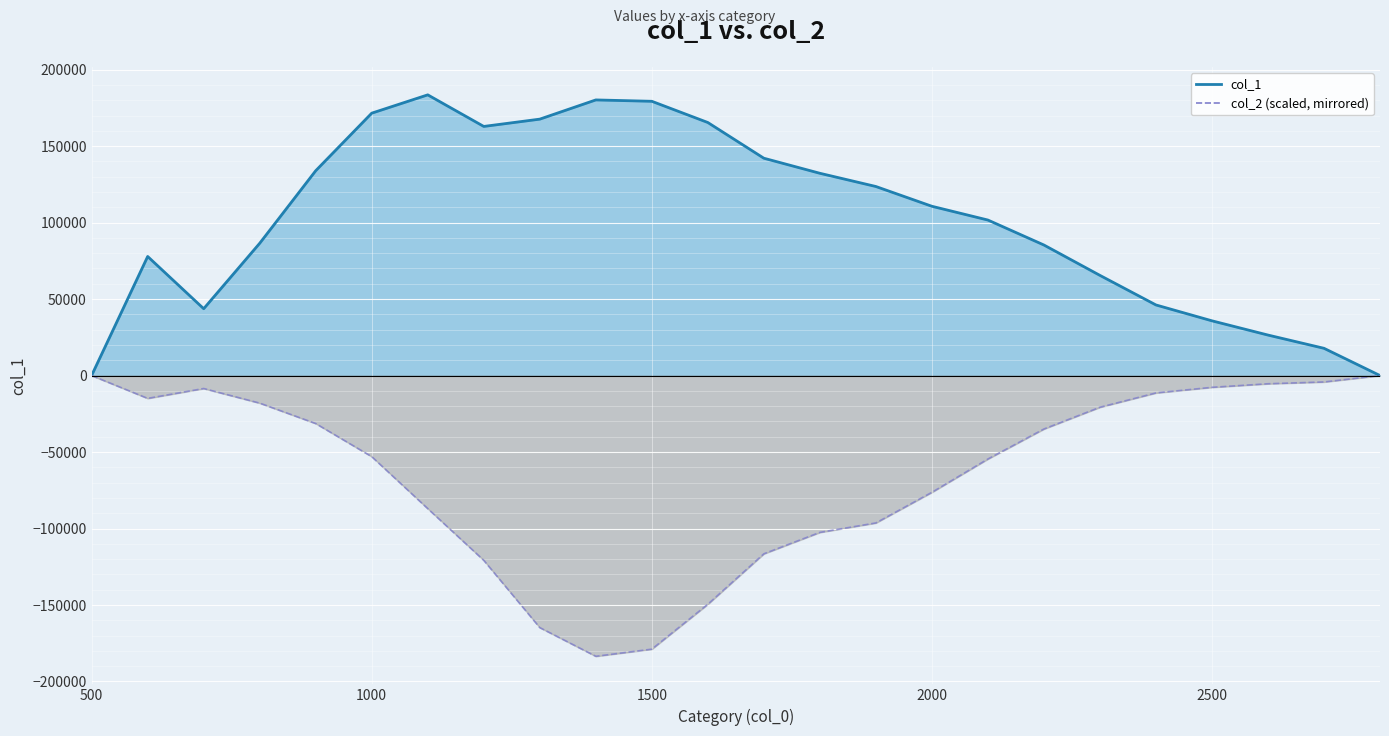

Is it true that col_1 equals 162878.0 at 1200?

True